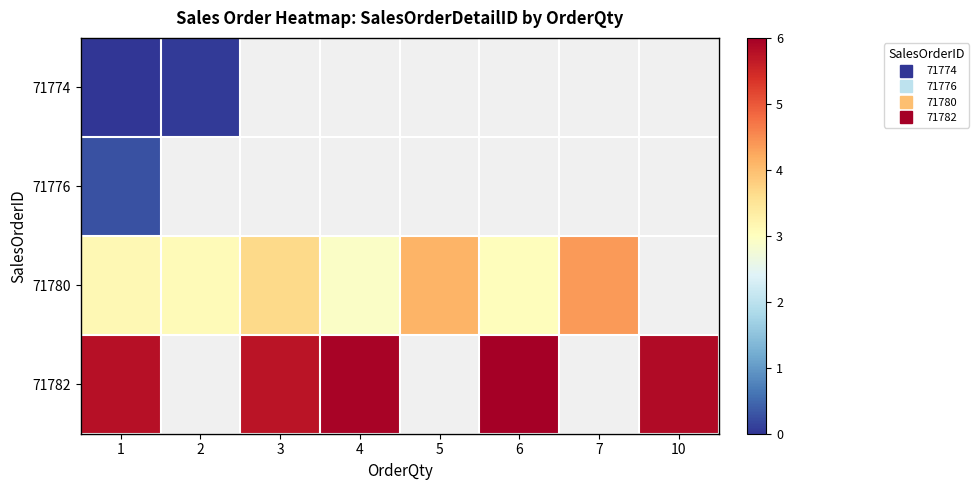

How many positive values does the 71782 series have?

5